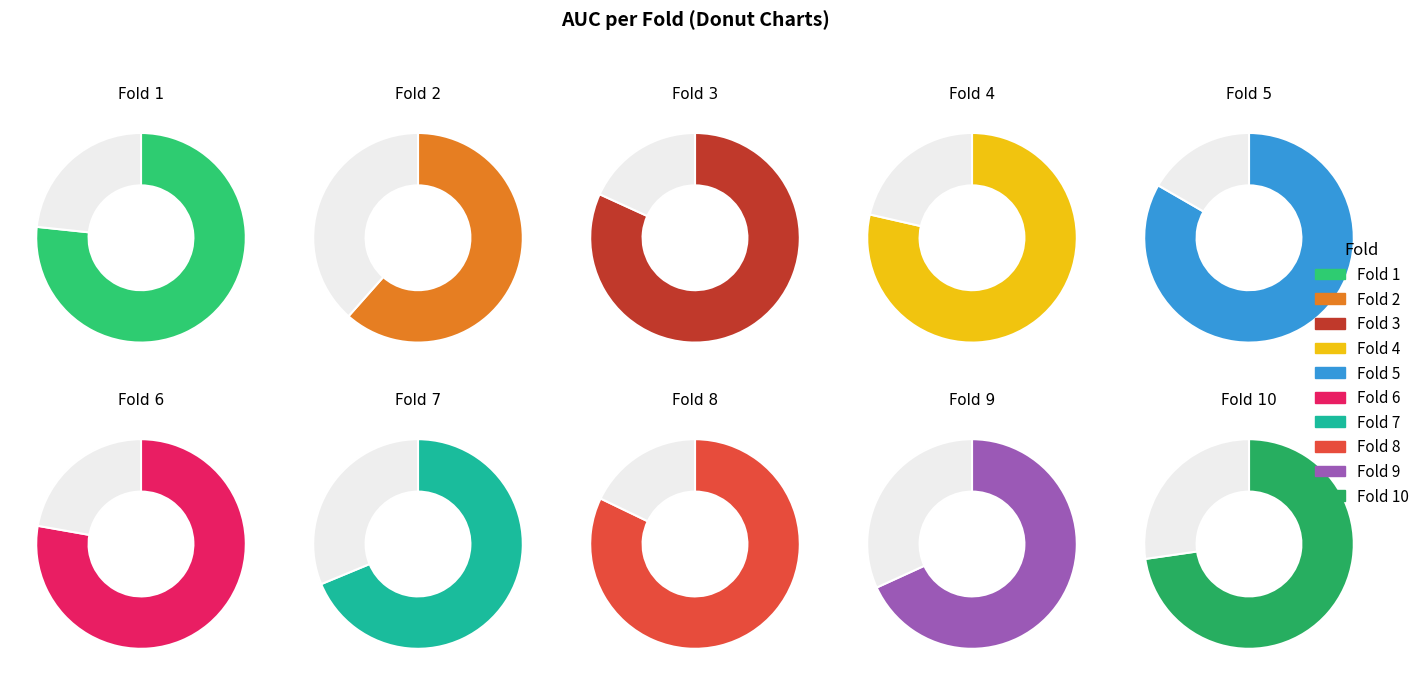

Which category has the biggest portion of the pie?

Fold 5